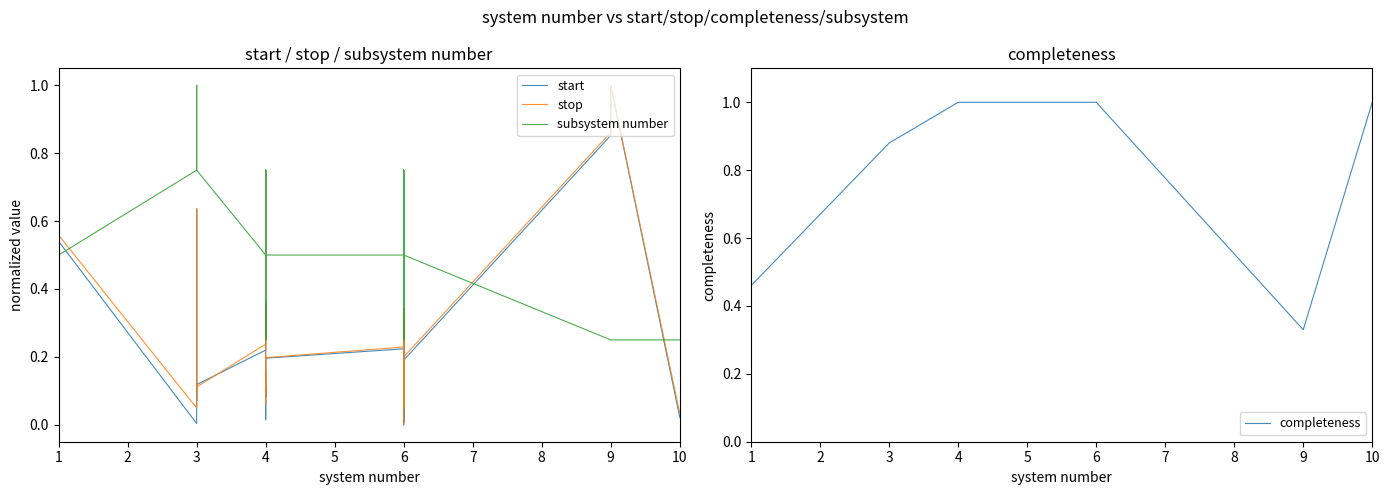

Which series has the largest range (max minus min)?

start